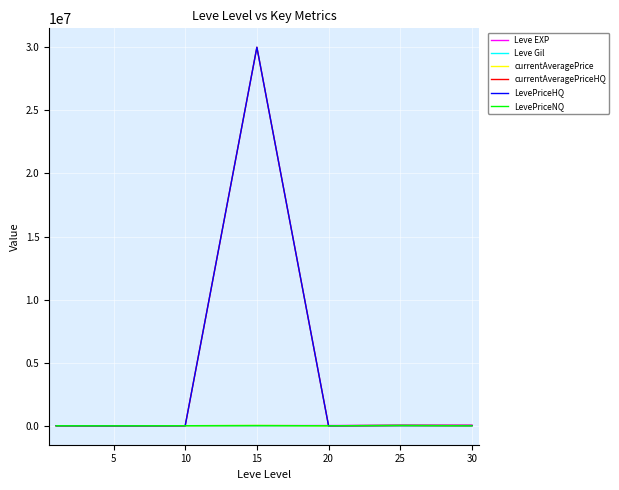

Which series has the largest range (max minus min)?

currentAveragePriceHQ